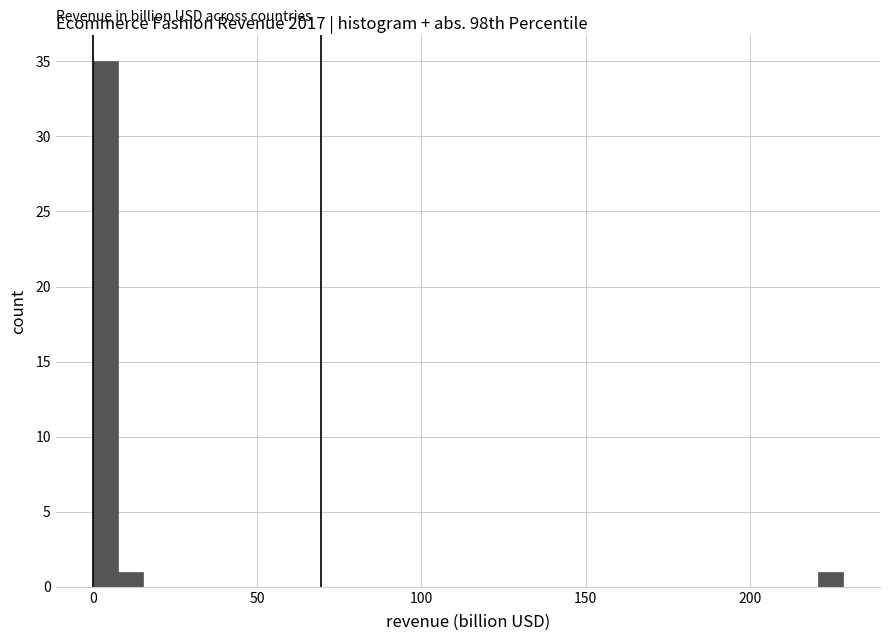

Read against the x-axis, roughly where is the centre of the tallest bar?

5